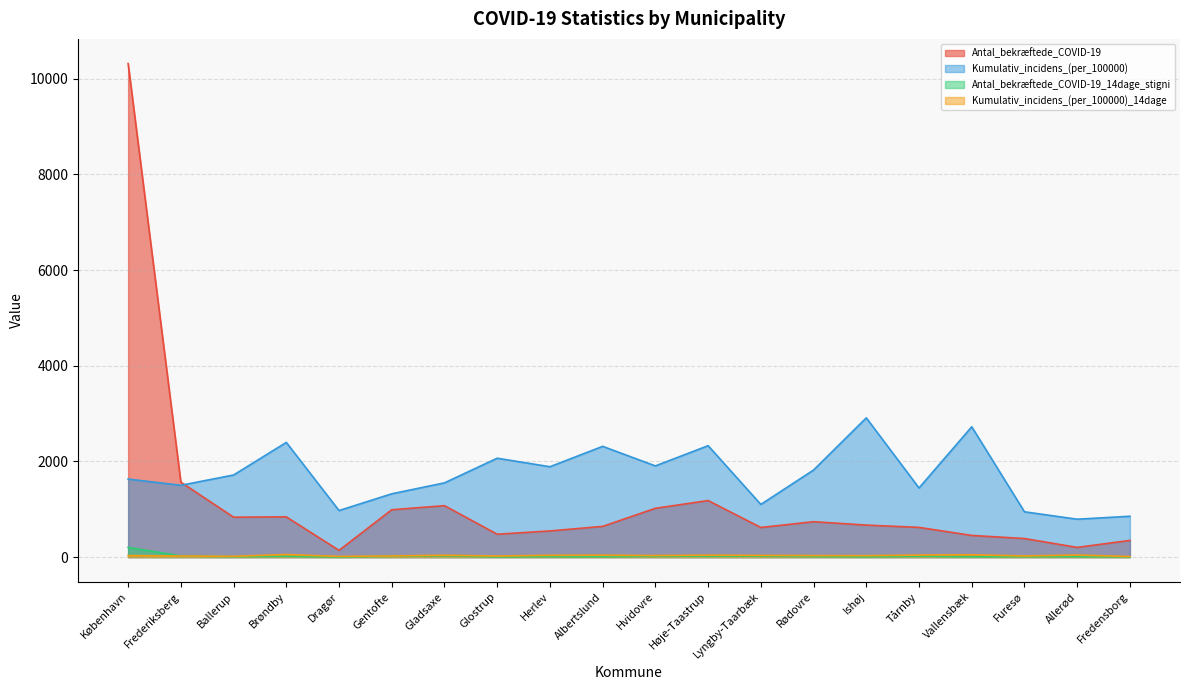

What is the label of the 7th point from the right?

Rødovre